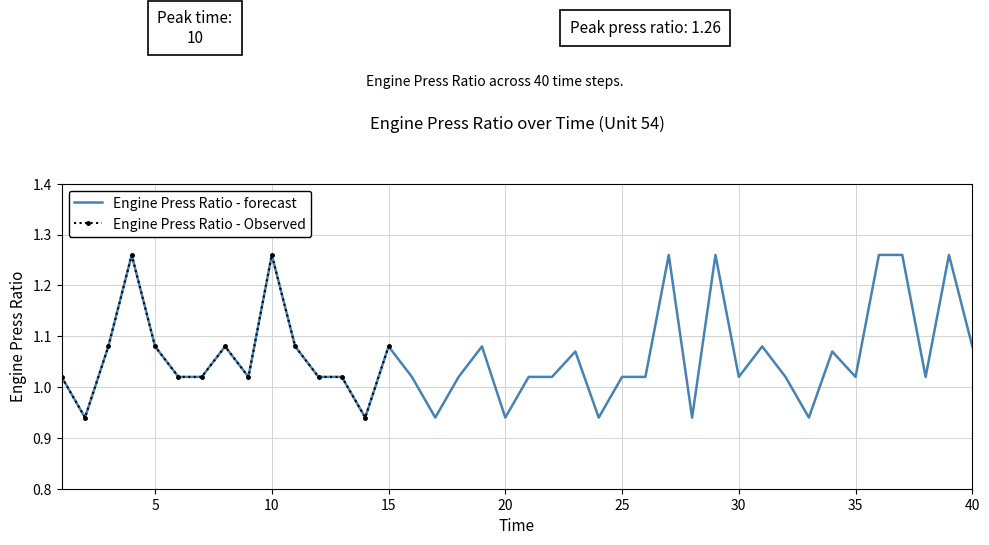

Reading left to right, extract all data points from this chart.

1=1.0	2=0.9	3=1.1	4=1.3	5=1.1	6=1.0	7=1.0	8=1.1	9=1.0	10=1.3	11=1.1	12=1.0	13=1.0	14=0.9	15=1.1	16=1.0	17=0.9	18=1.0	19=1.1	20=0.9	21=1.0	22=1.0	23=1.1	24=0.9	25=1.0	26=1.0	27=1.3	28=0.9	29=1.3	30=1.0	31=1.1	32=1.0	33=0.9	34=1.1	35=1.0	36=1.3	37=1.3	38=1.0	39=1.3	40=1.1